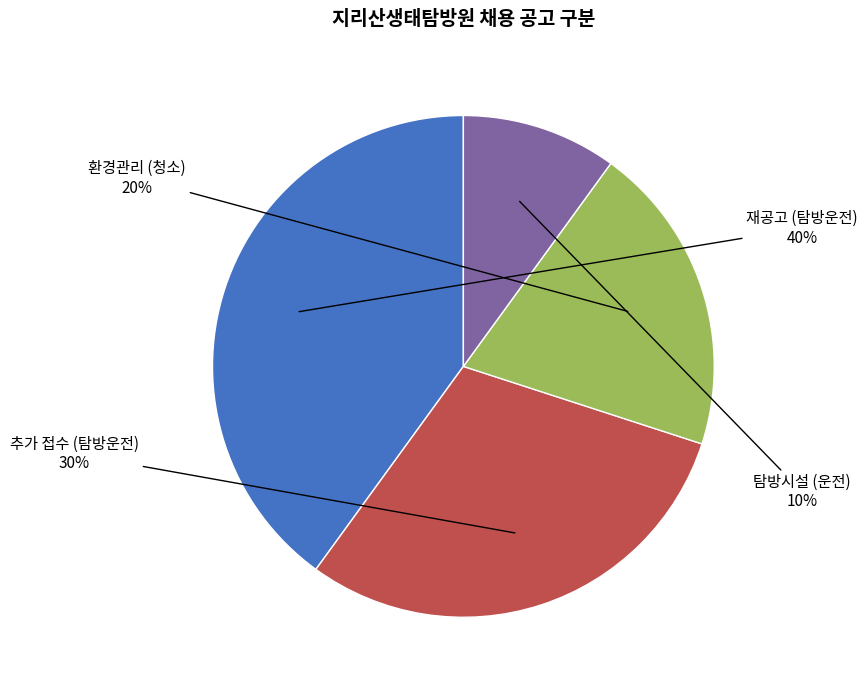

Does 탐방시설 (운전) account for over 50% of the chart?

No